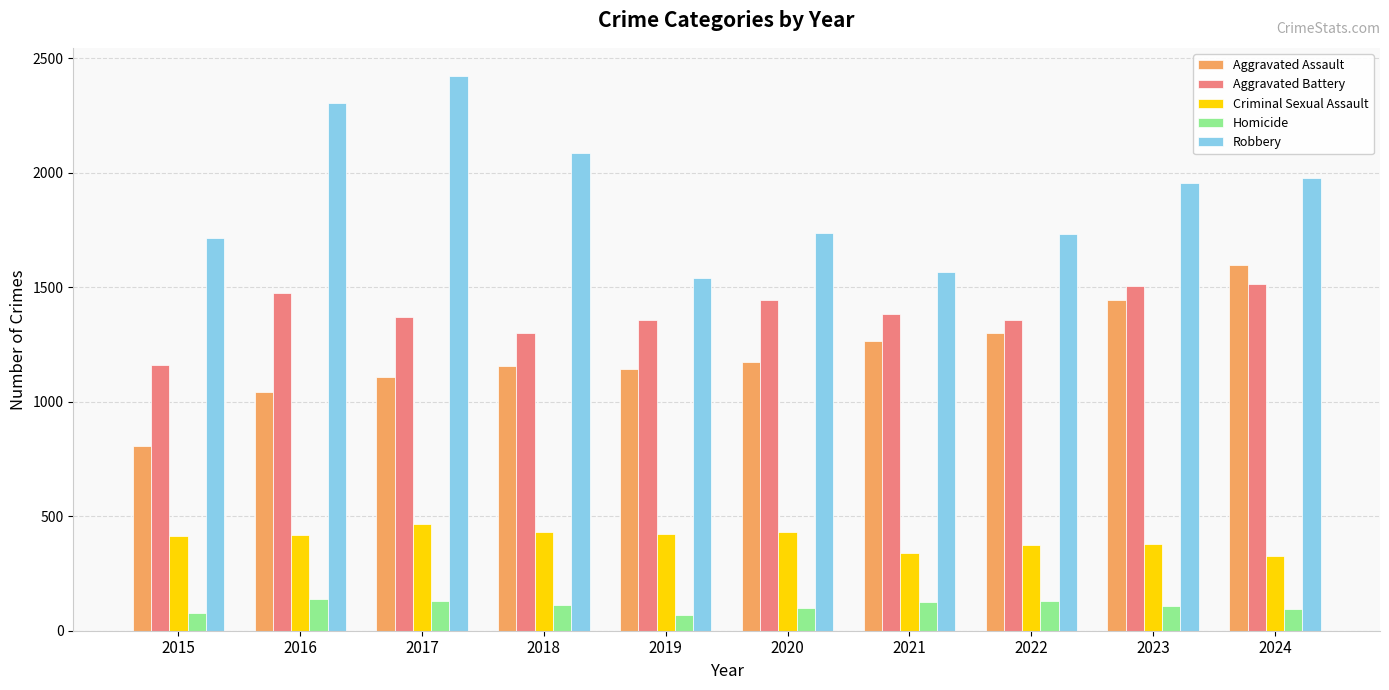

Is it true that Robbery equals 1715 at 2015?

True